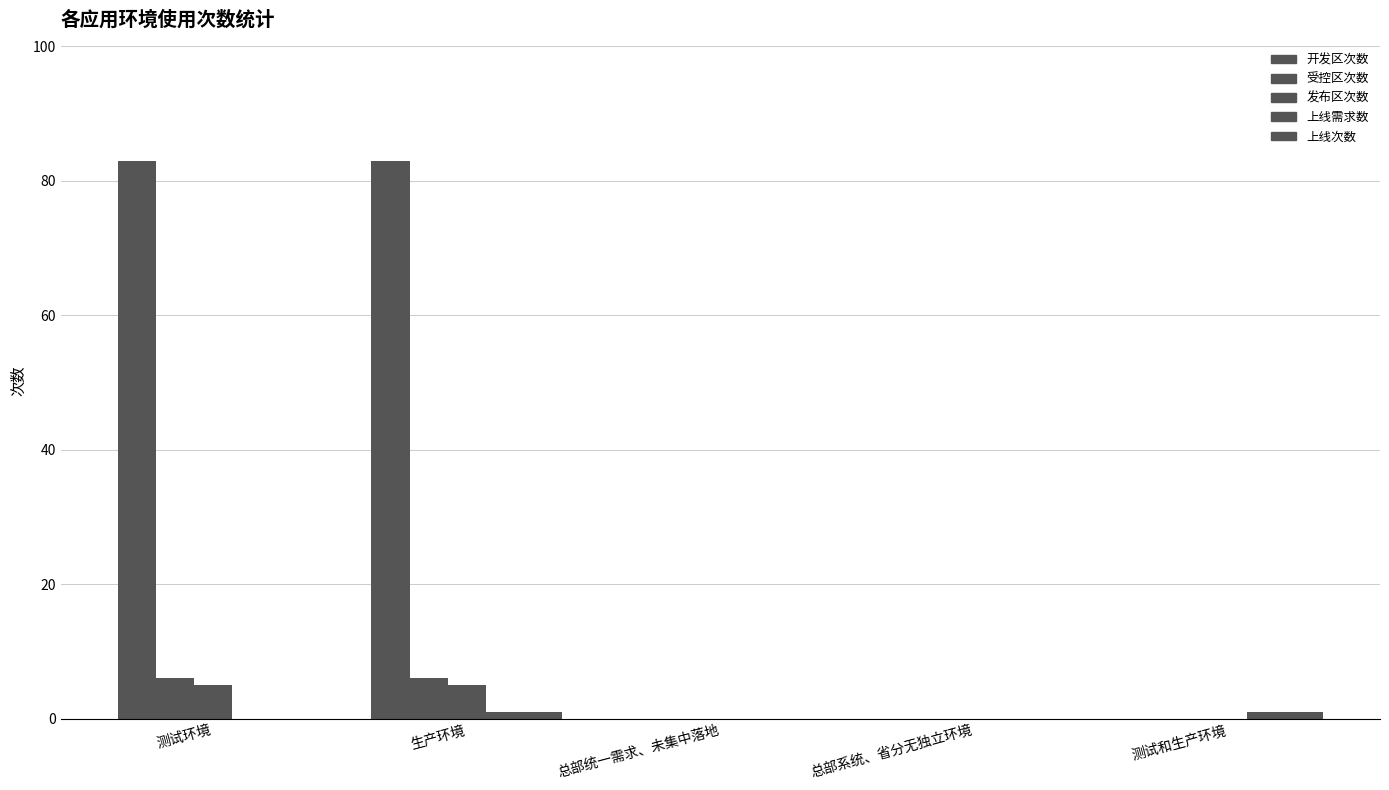

Between 总部统一需求、未集中落地 and 测试环境, which is larger?

测试环境